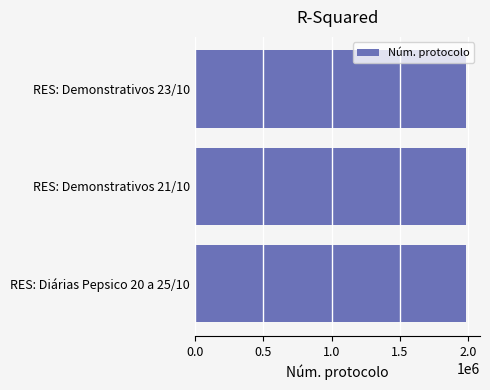

Does the chart contain any negative values?

No